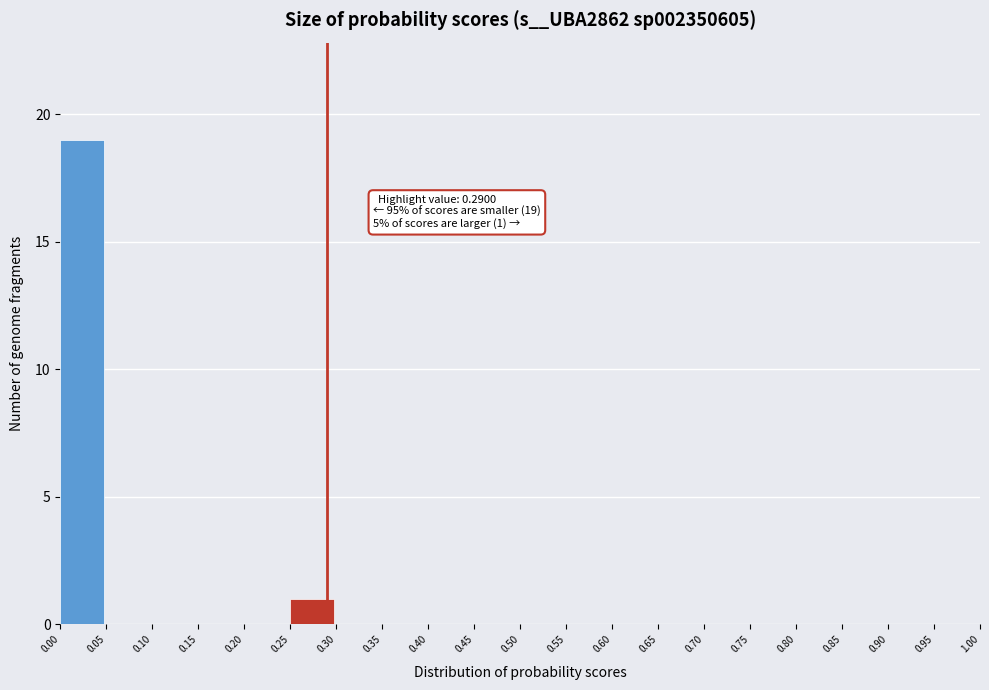

Over which range of the x-axis is the bar tallest?

0.00 to 0.05